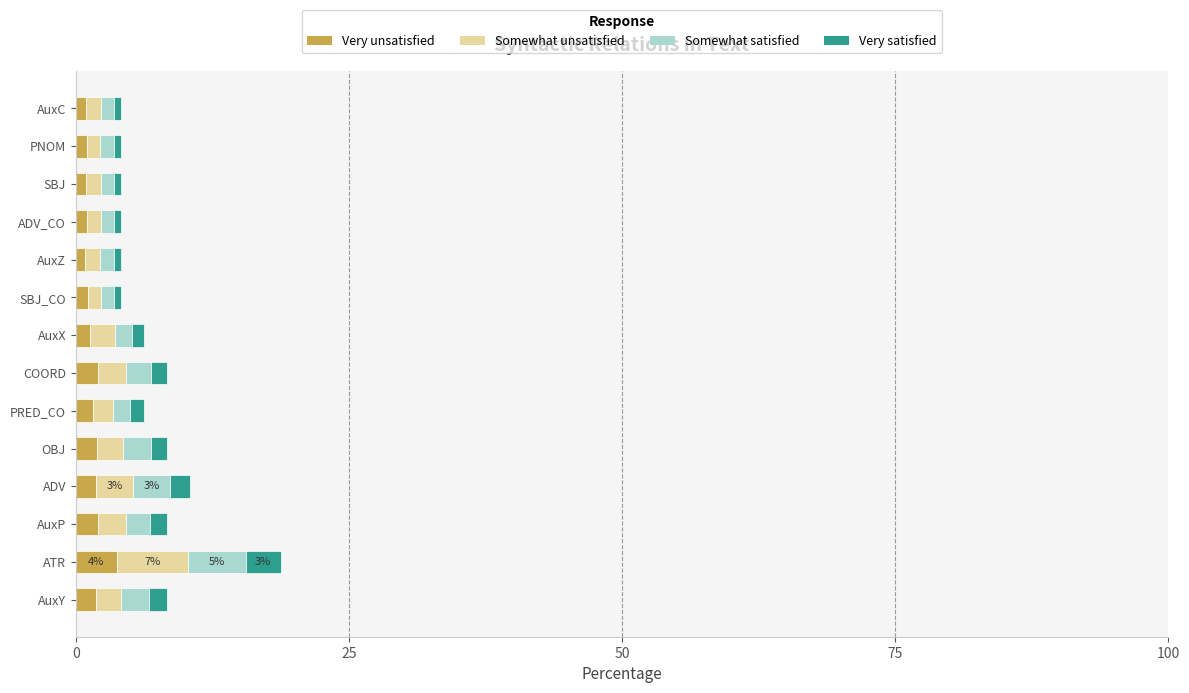

What is the difference between the maximum and minimum values in the Very unsatisfied series?

2.9